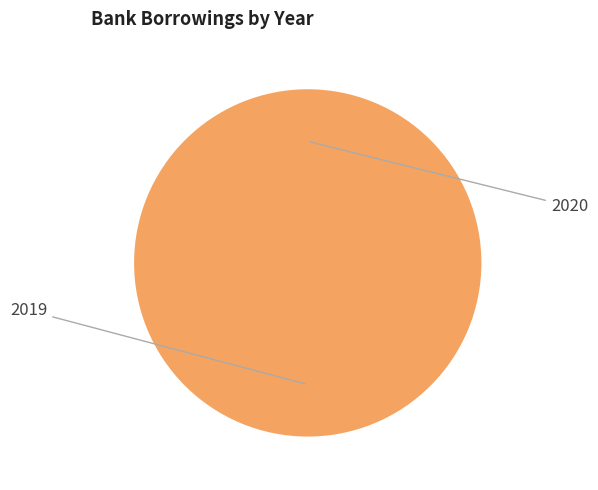

Which category accounts for the majority?

2019